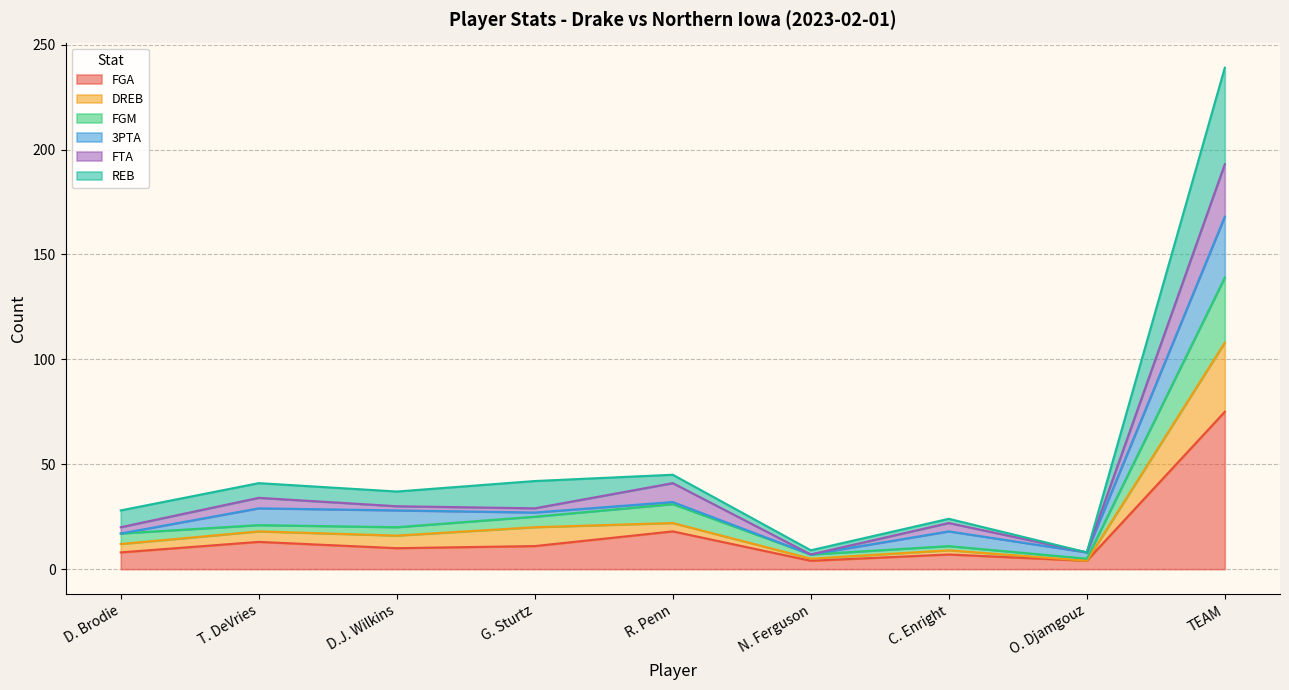

Which category has the lowest value across all series?

N. Ferguson